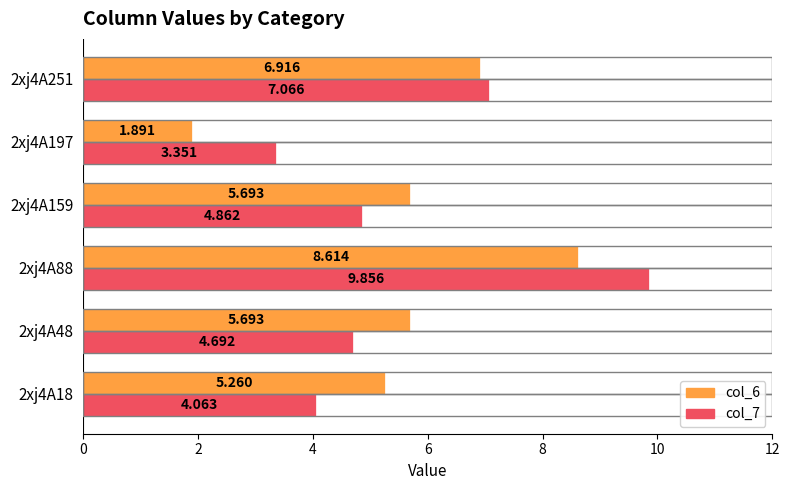

Is the value of col_6 at 2xj4A48 greater than the value of col_7 at 2xj4A251?

No